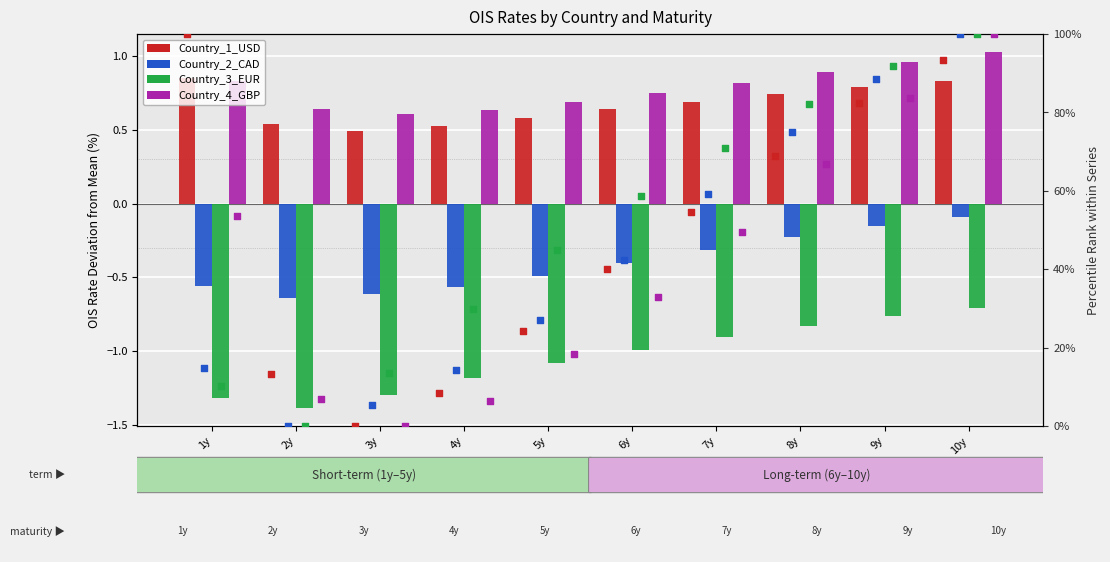

Which series contains the lowest Y value?

Country_3_EUR